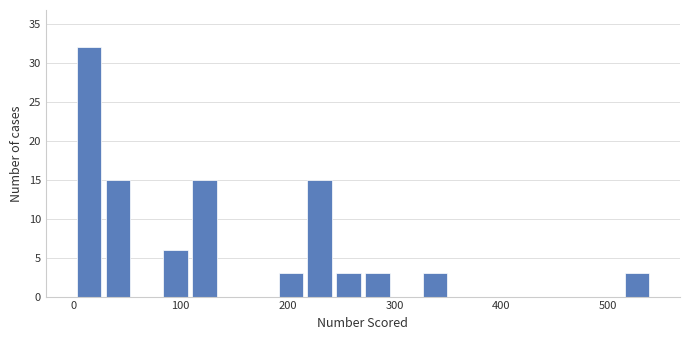

Read against the x-axis, roughly where is the centre of the tallest bar?

10